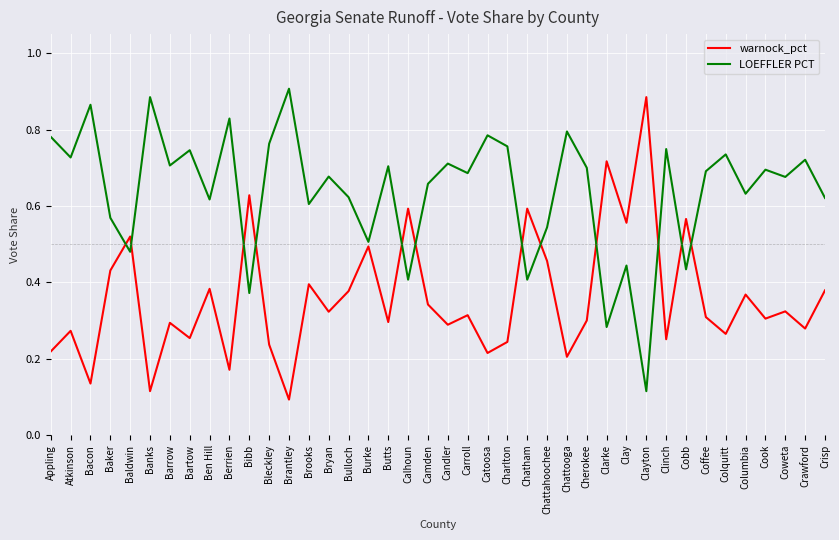

After their last crossing, which series has the higher values: LOEFFLER PCT or warnock_pct?

LOEFFLER PCT